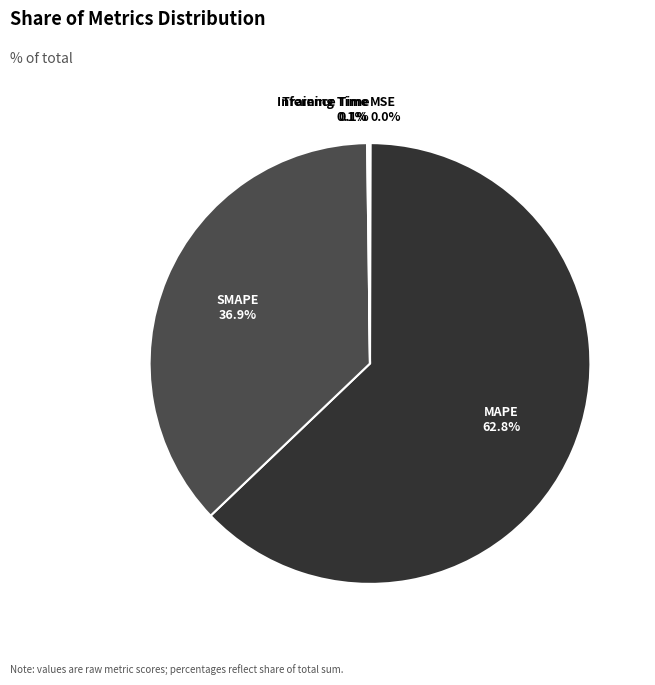

Is there any slice that represents more than half of the pie?

Yes